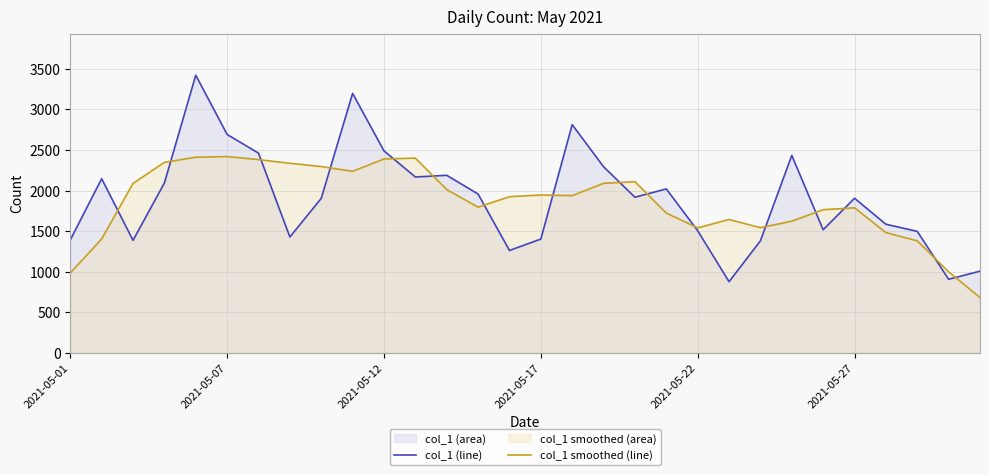

What is the lowest value of the col_1 (line) series?

877.0